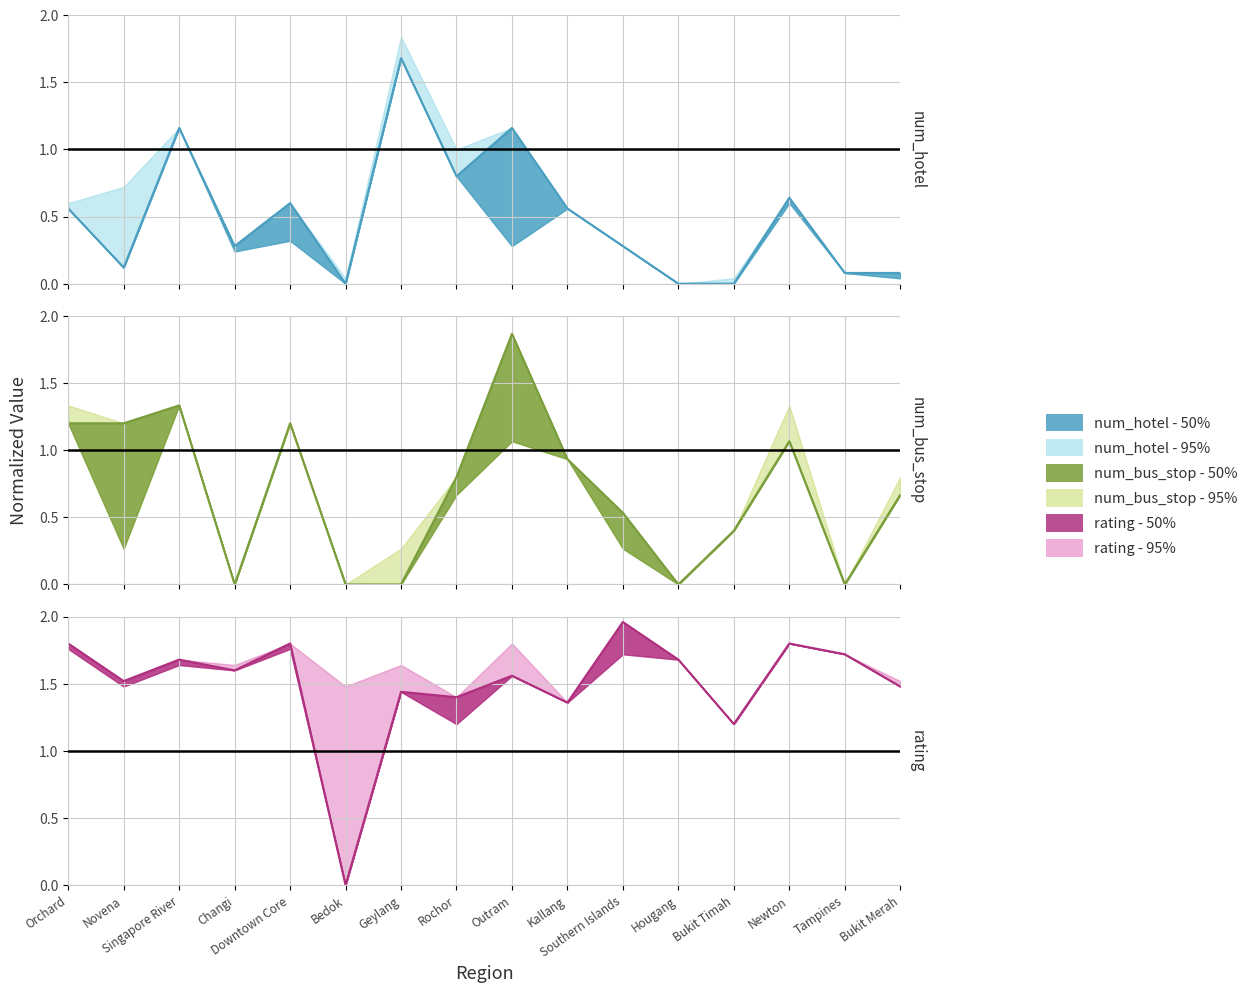

Where is rating - 50% nearest to the value 0?

Bedok